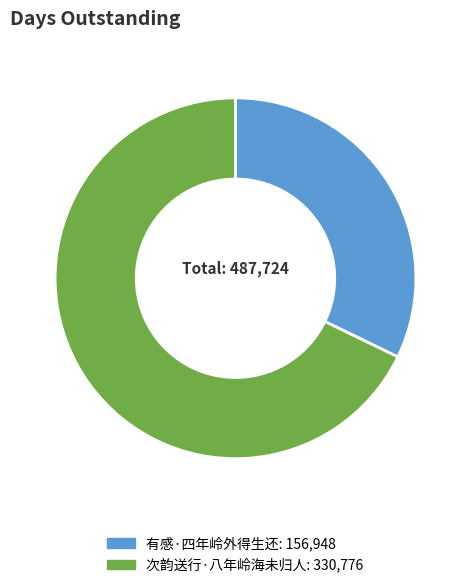

How many slices are in this pie chart?

2